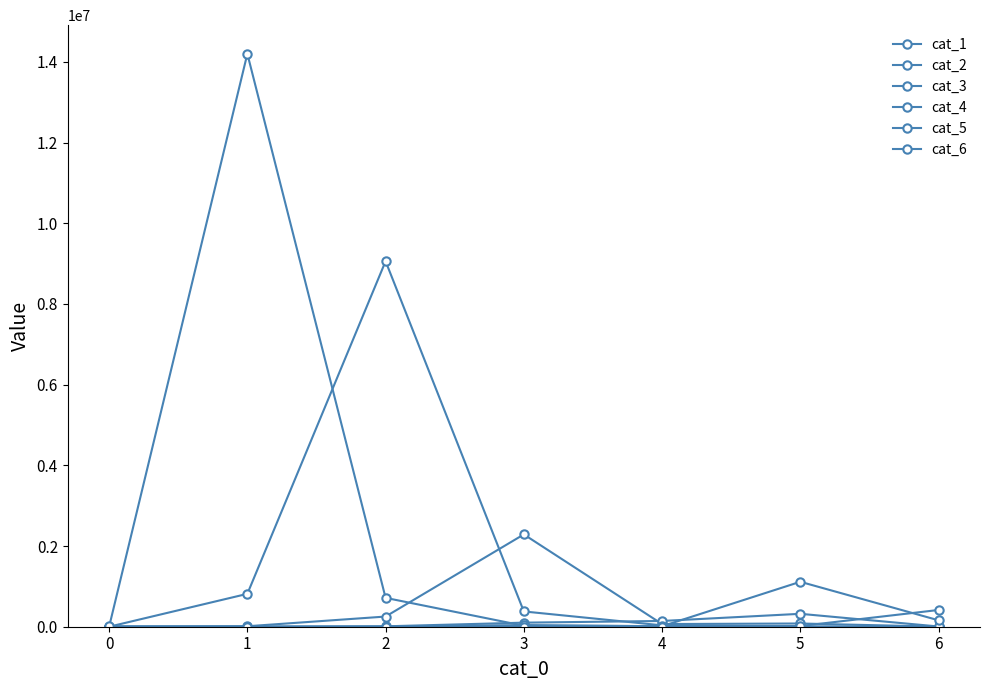

What is the minimum value for cat_4?

48